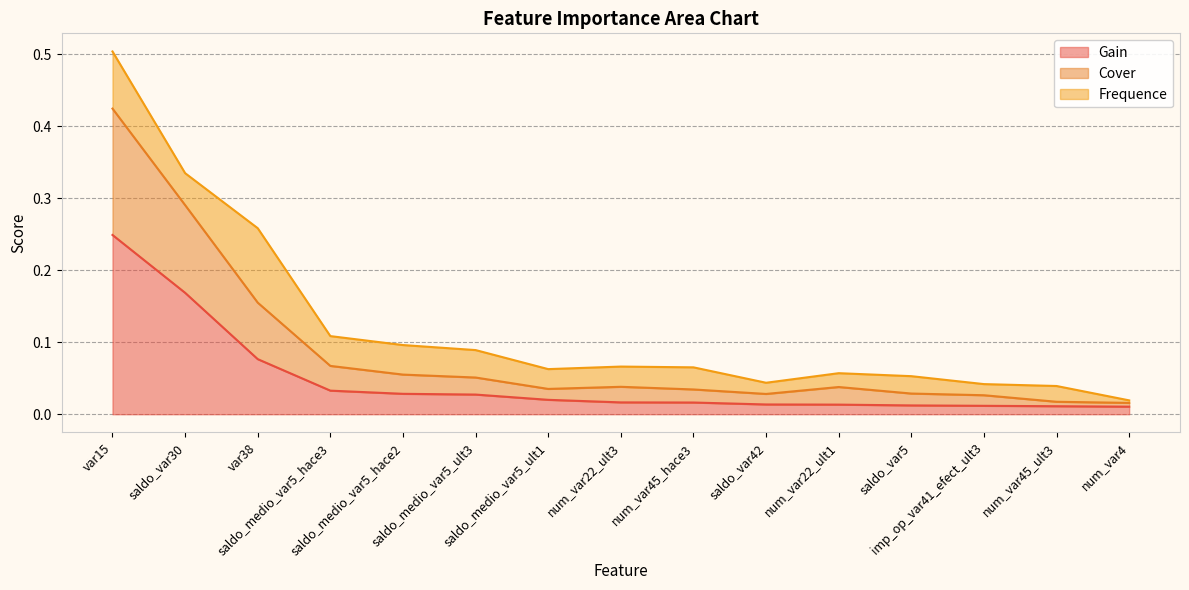

True or false: Gain and Cover intersect in this chart.

False